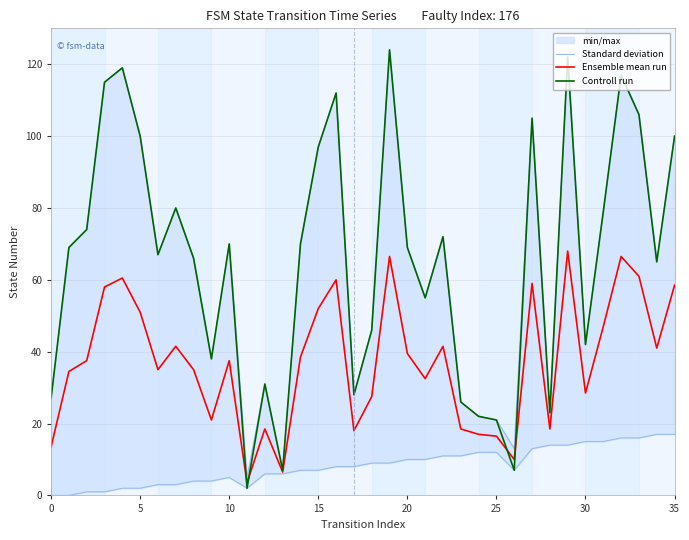

The value of Ensemble mean run at 16 is 60.0. True or false?

True